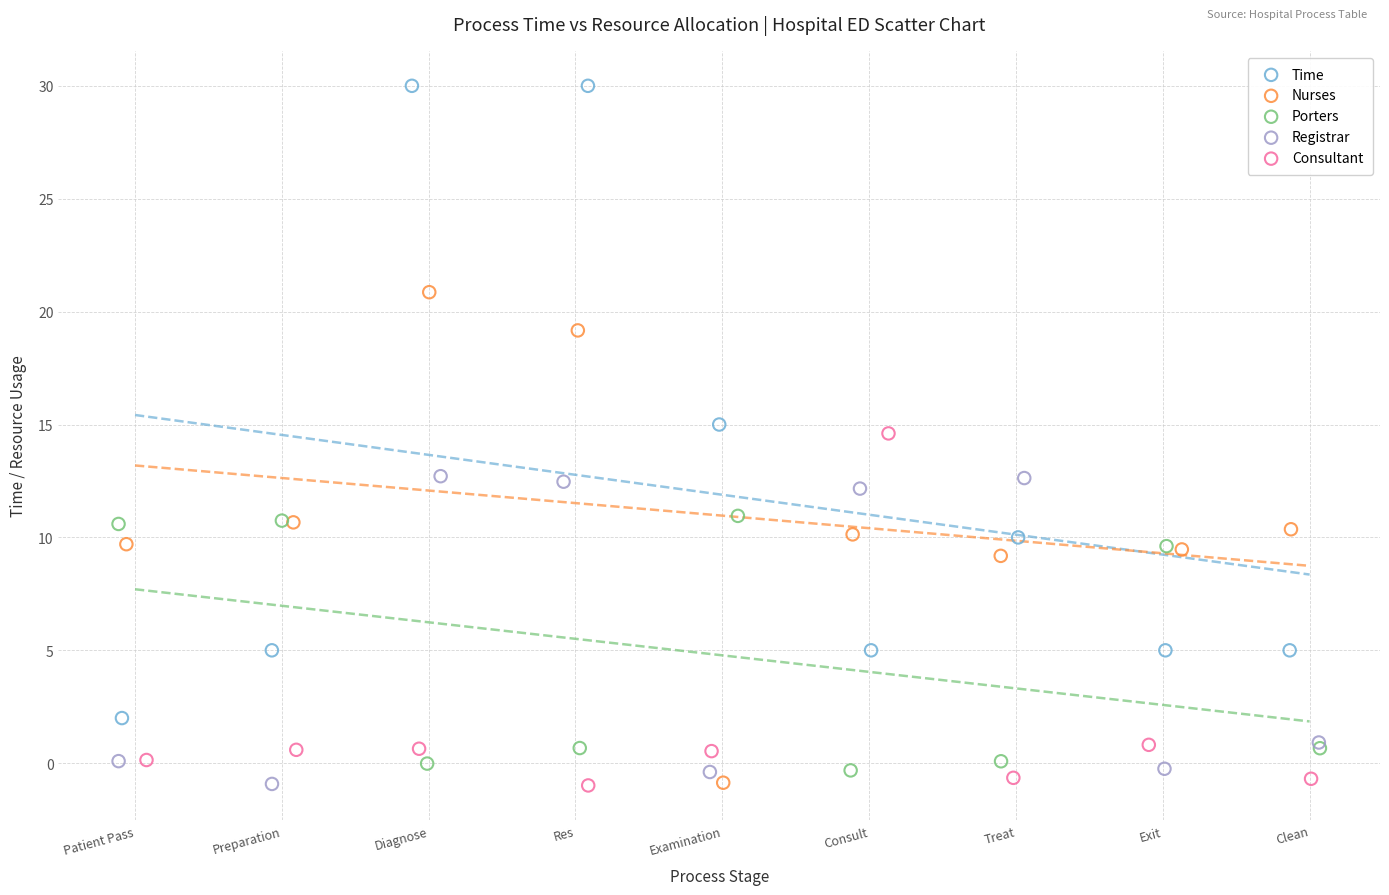

Which series has the largest Y range (max minus min)?

Time